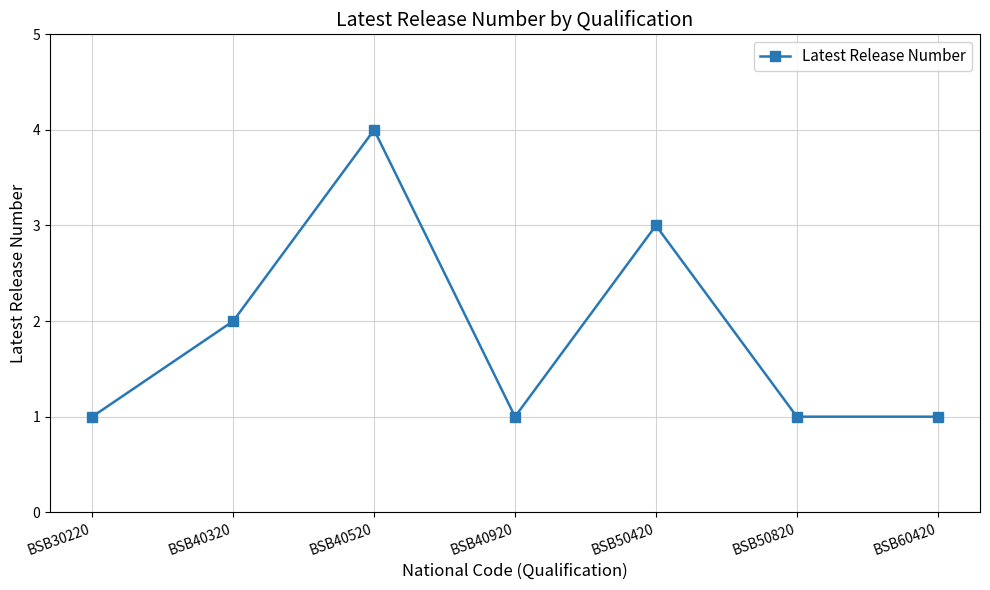

What is the change in value from BSB40320 to BSB50820?

-1